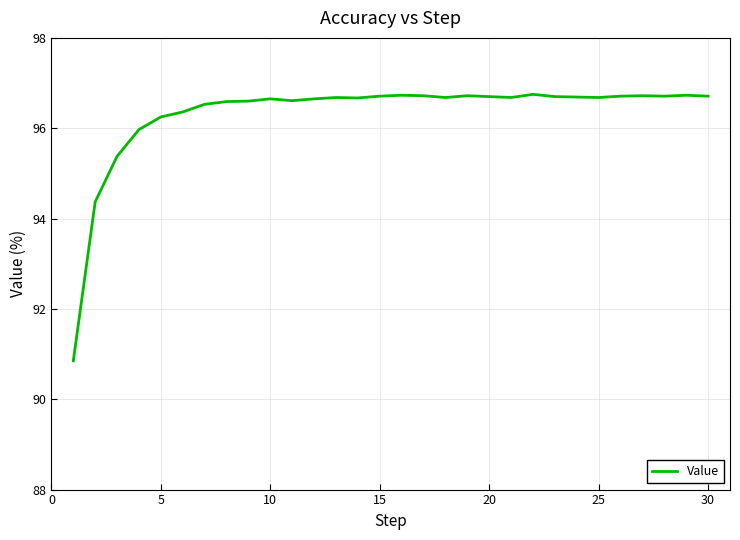

What is the smallest value displayed?

90.8